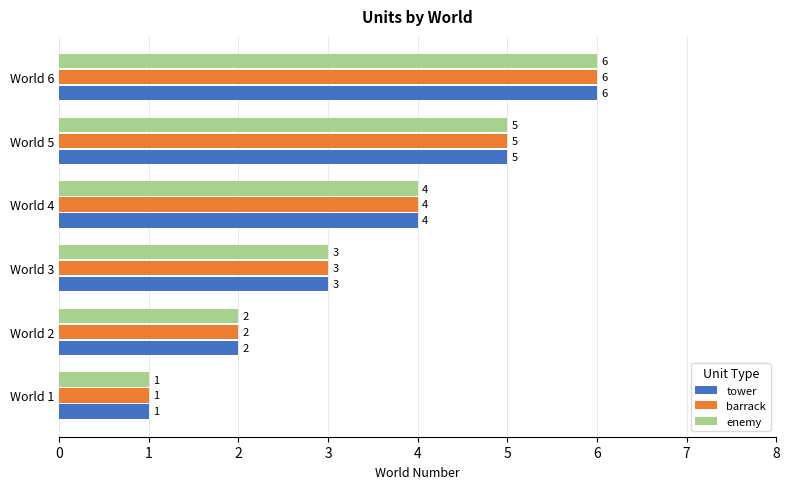

Is the value of tower at World 4 greater than the value of enemy at World 1?

Yes